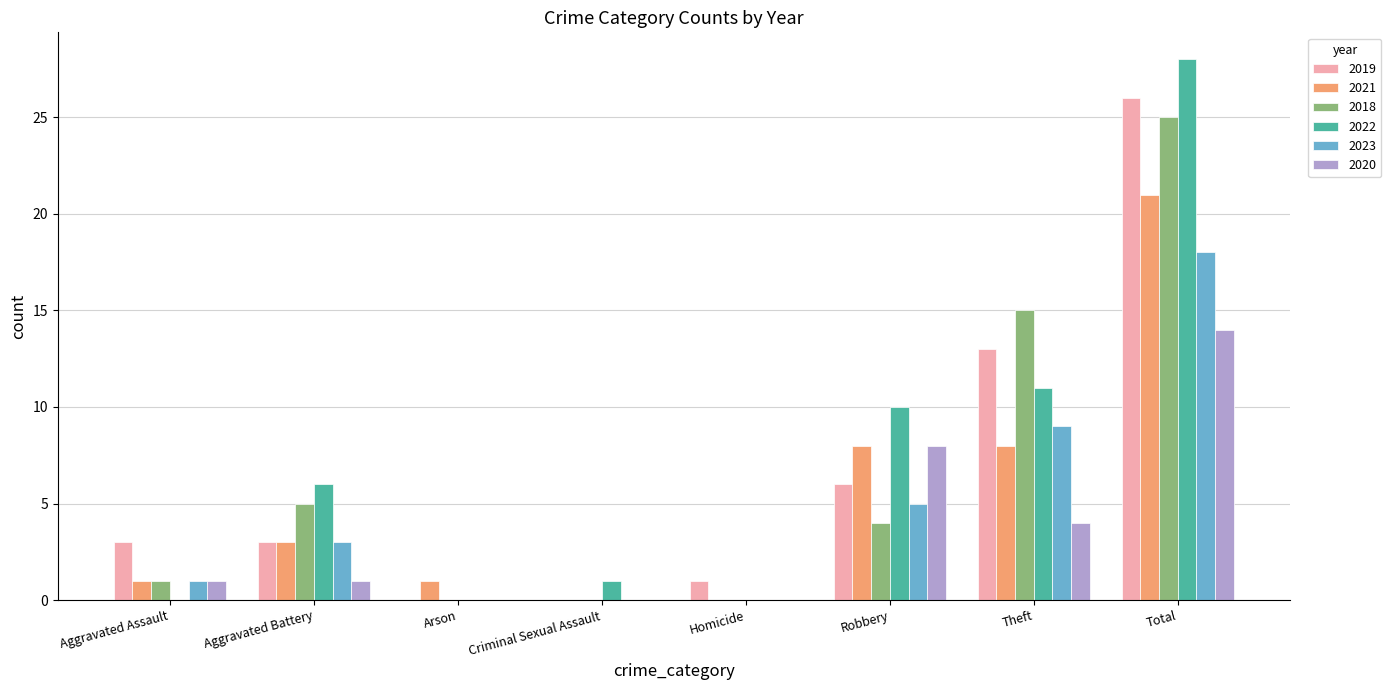

How many categories are shown in the chart?

8